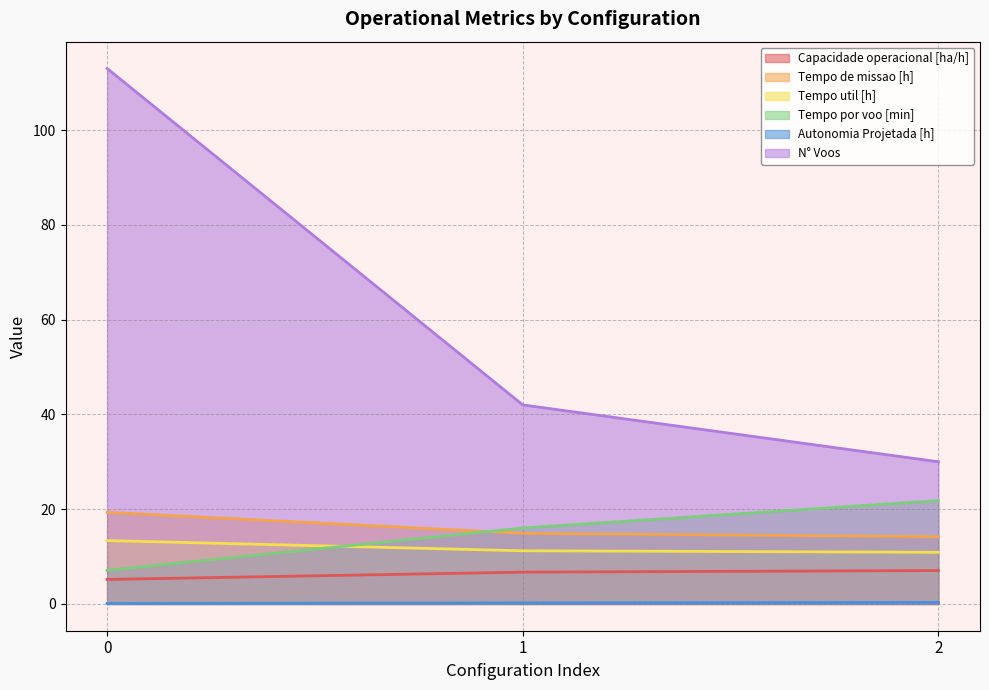

Reading right to left, extract all data points from this chart.

Capacidade operacional [ha/h]: 2=7.0	1=6.7	0=5.2
Tempo de missao [h]: 2=14.2	1=14.9	0=19.3
Tempo util [h]: 2=10.9	1=11.2	0=13.4
Tempo por voo [min]: 2=21.8	1=16.0	0=7.1
Autonomia Projetada [h]: 2=0.3	1=0.2	0=0.1
N° Voos: 2=30.0	1=42.0	0=113.0